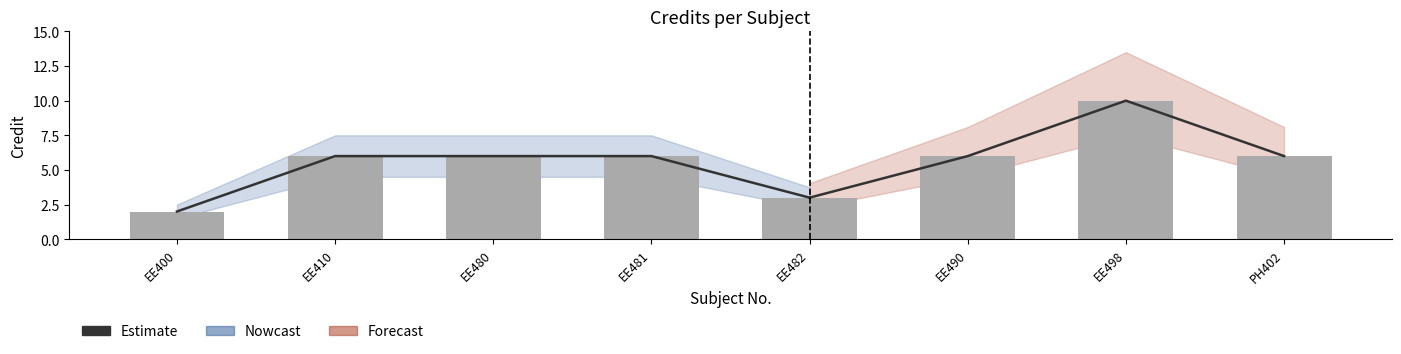

The chart shows a value of 11 at EE410. True or false?

False